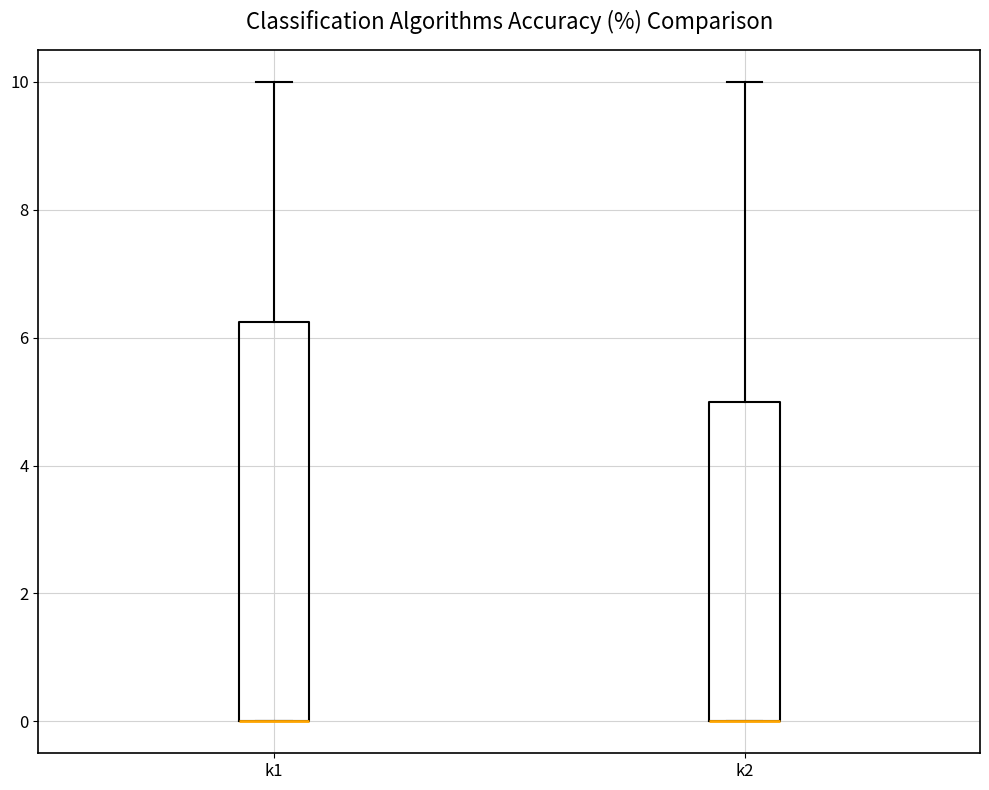

Reading left to right, transcribe this box plot: for each box, give where its median line is, the range the box spans, and where its two whiskers end, as read against the y-axis. The values are not printed on the chart, so give them approximately, as read against the axis.

k1: median 0.0 (drawn on the box's lower edge), box 0.0 to 6.2, whiskers 0.0 to 10.0
k2: median 0.0 (drawn on the box's lower edge), box 0.0 to 5.0, whiskers 0.0 to 10.0